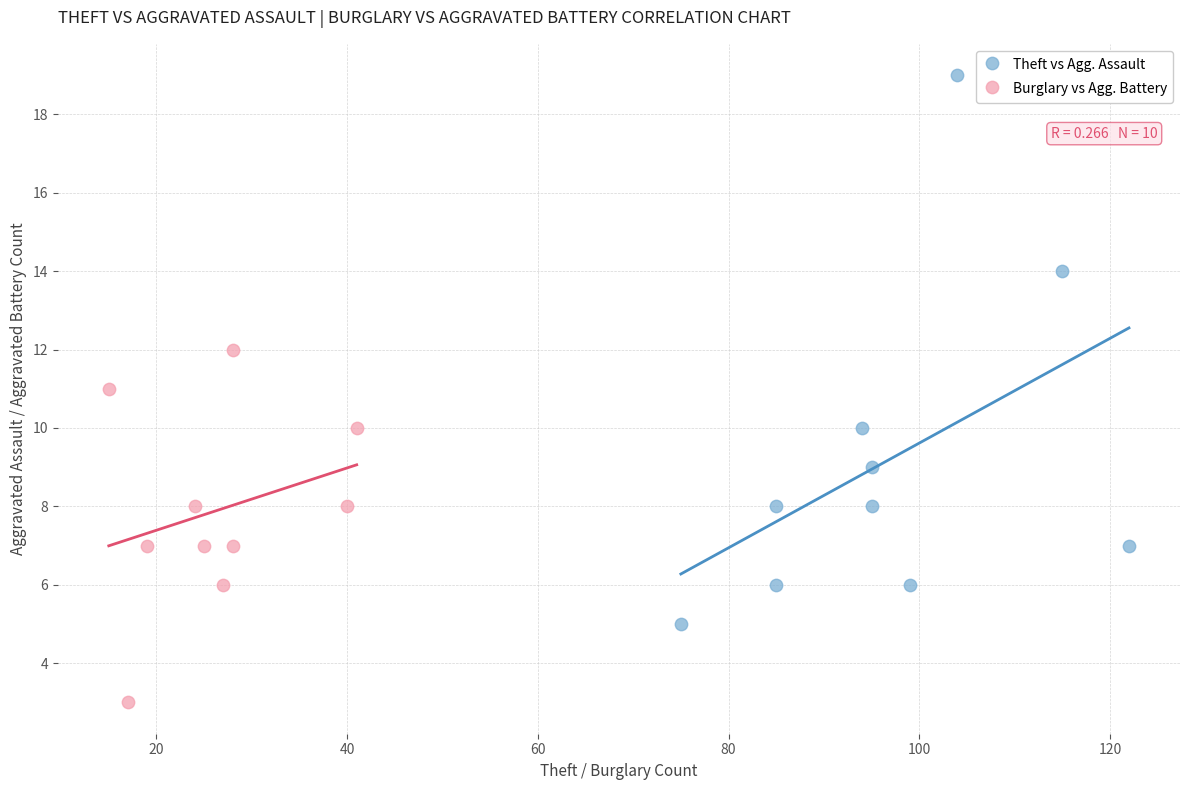

Which series contains the lowest Y value?

Burglary vs Agg. Battery